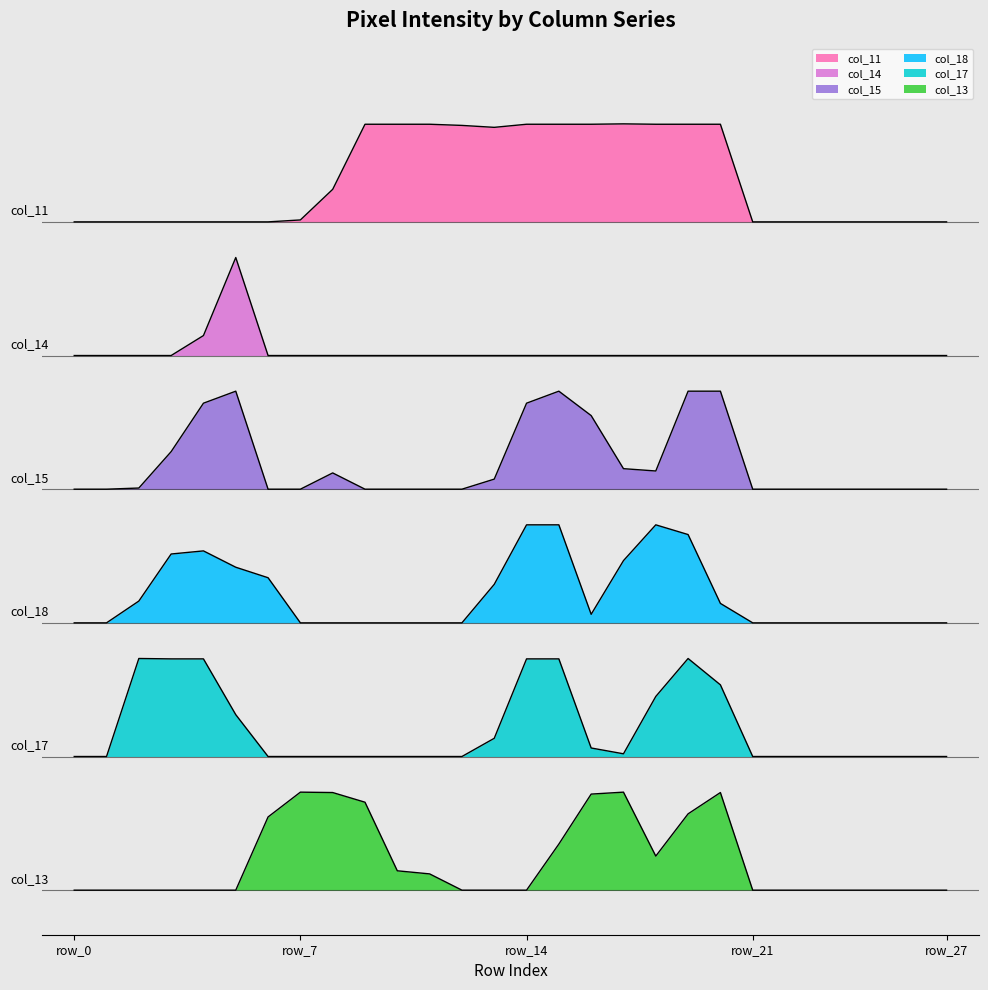

Which category has the highest value in the col_18 series?

row_14